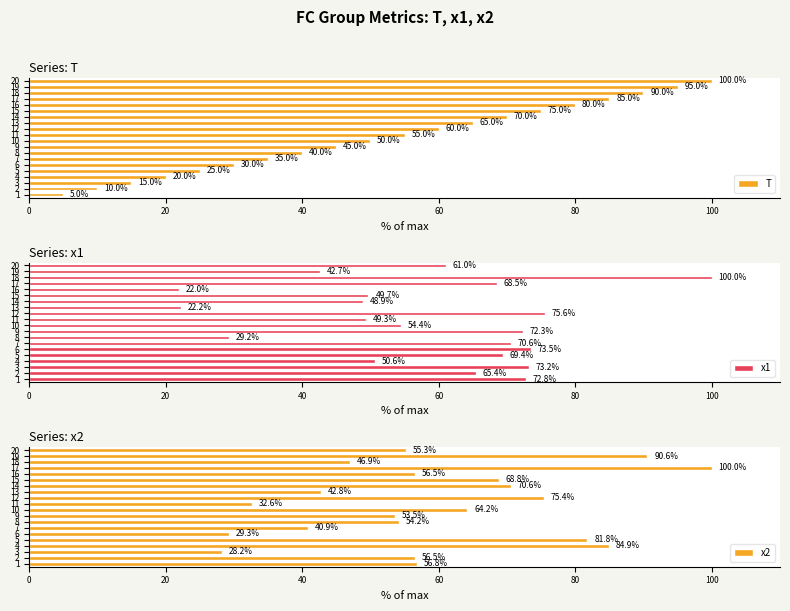

Which series has the largest total across all categories?

x2